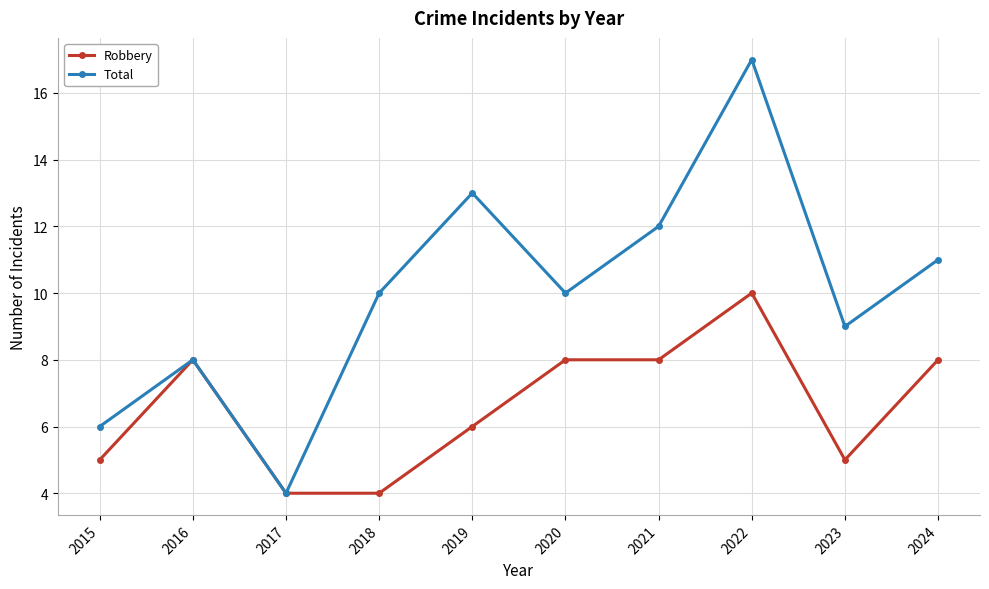

At 2024, list the series in order from largest to smallest.

Total, Robbery